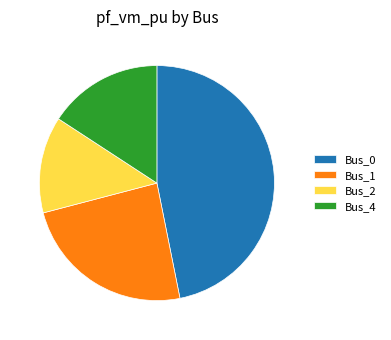

Count the number of slices in the pie.

4